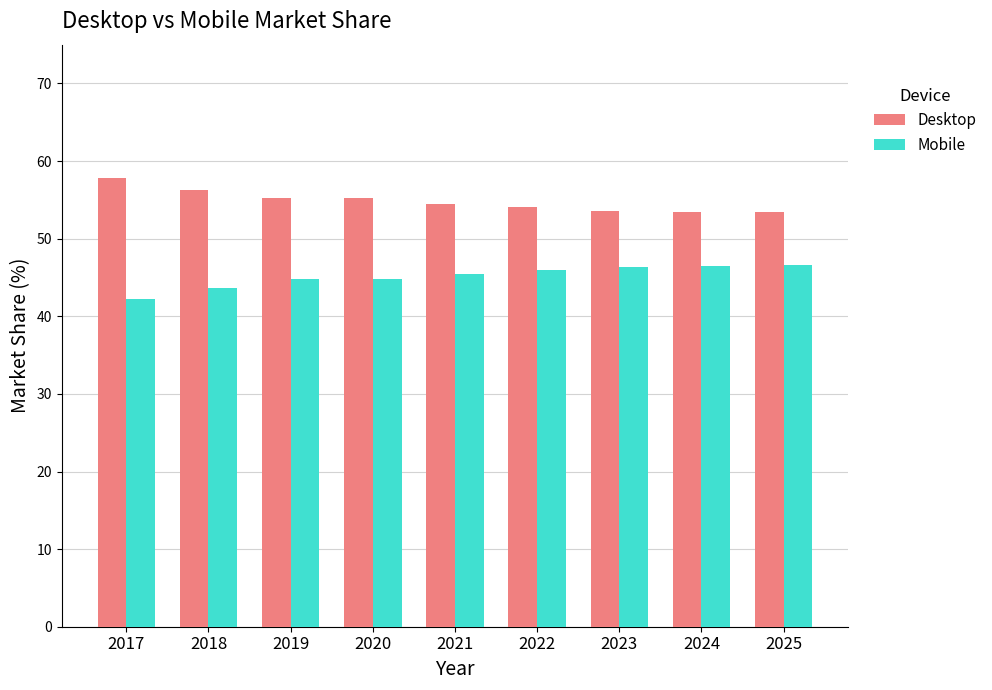

At how many categories does at least one series exceed 44?

9